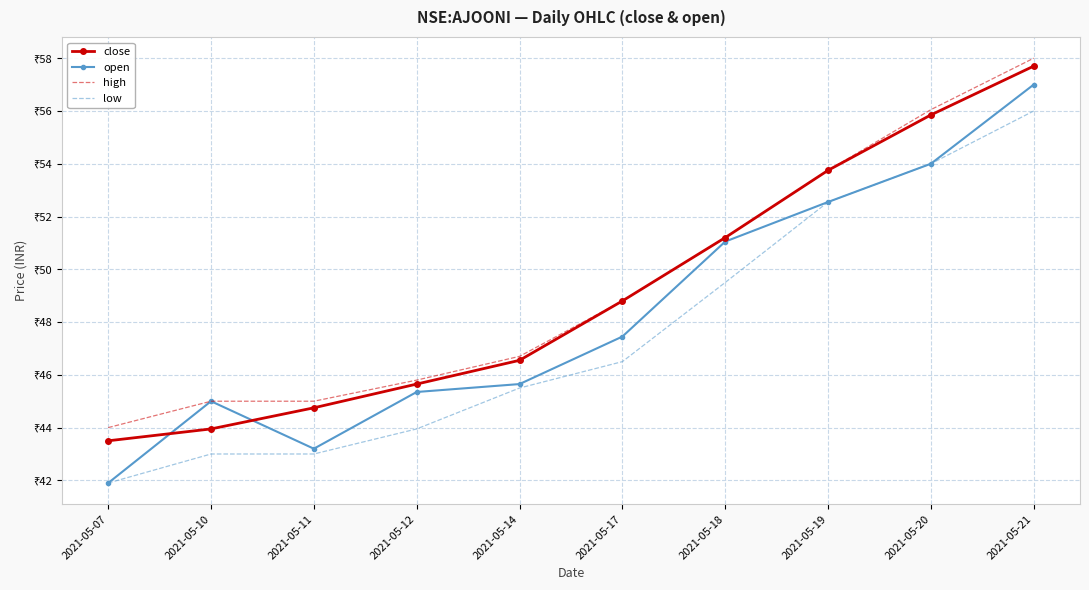

What are all the series names shown in the legend?

close, open, high, low